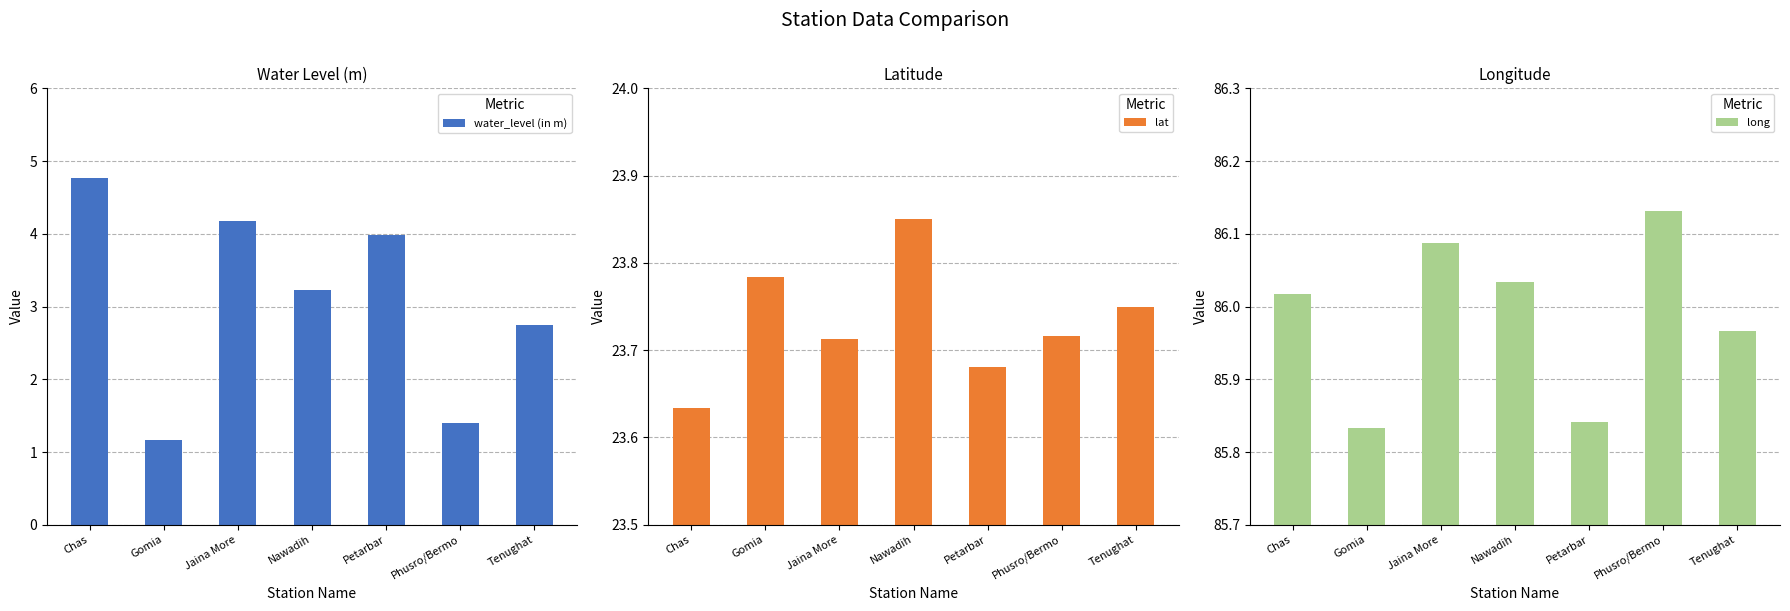

What value does the water_level (in m) series have at Phusro/Bermo?

1.4